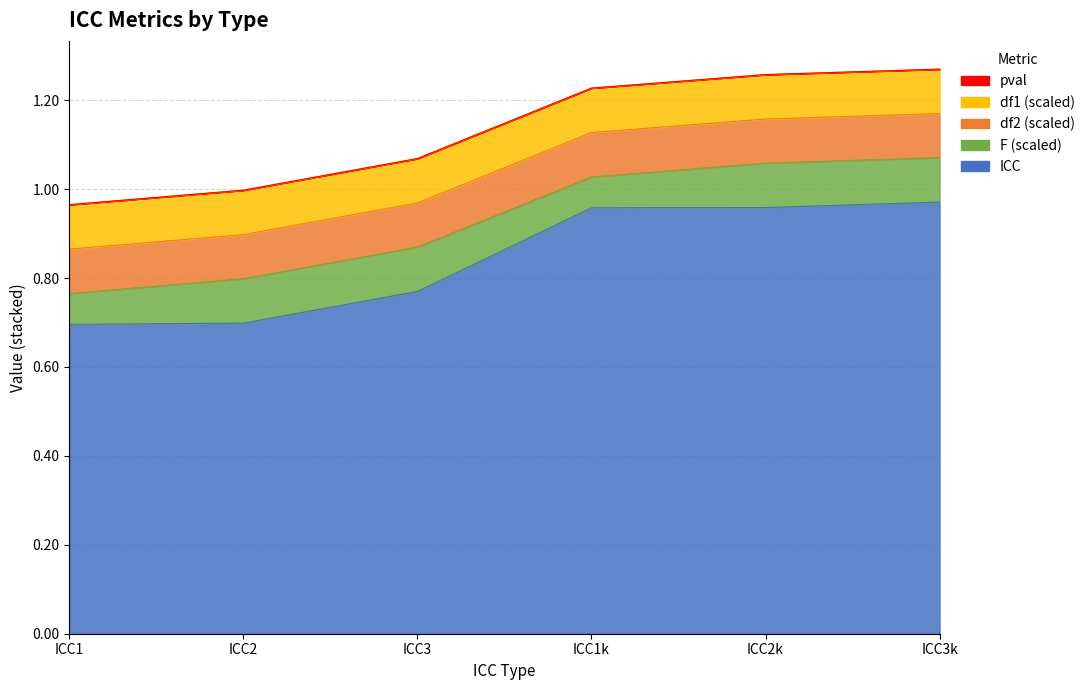

What is the spread (max minus min) of values at ICC3k?

1.0